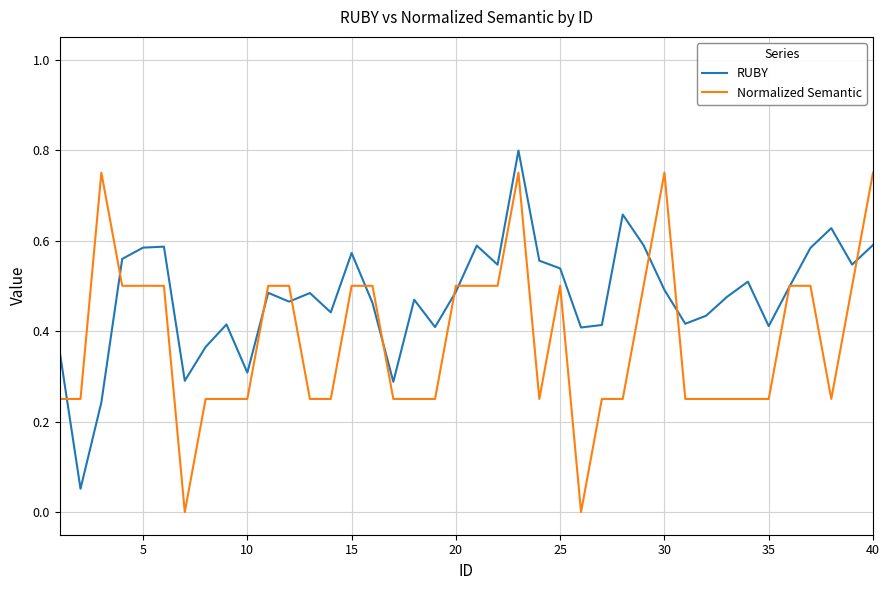

List the series in order of their overall mean, highest first.

RUBY, Normalized Semantic